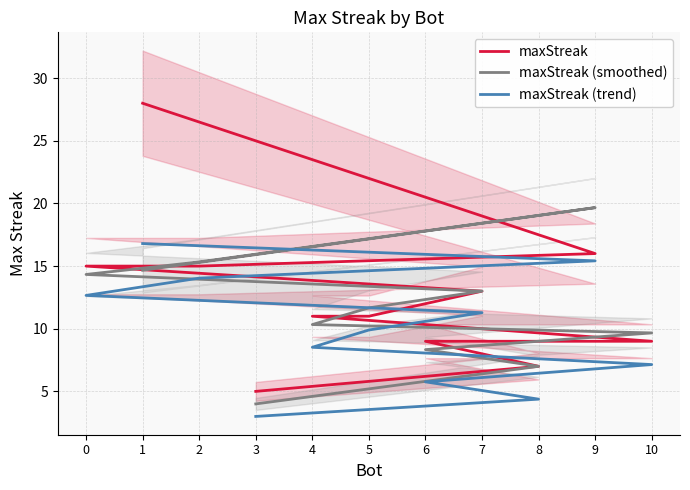

What is the value of the maxStreak (smoothed) point at the 6th from the left?

11.7